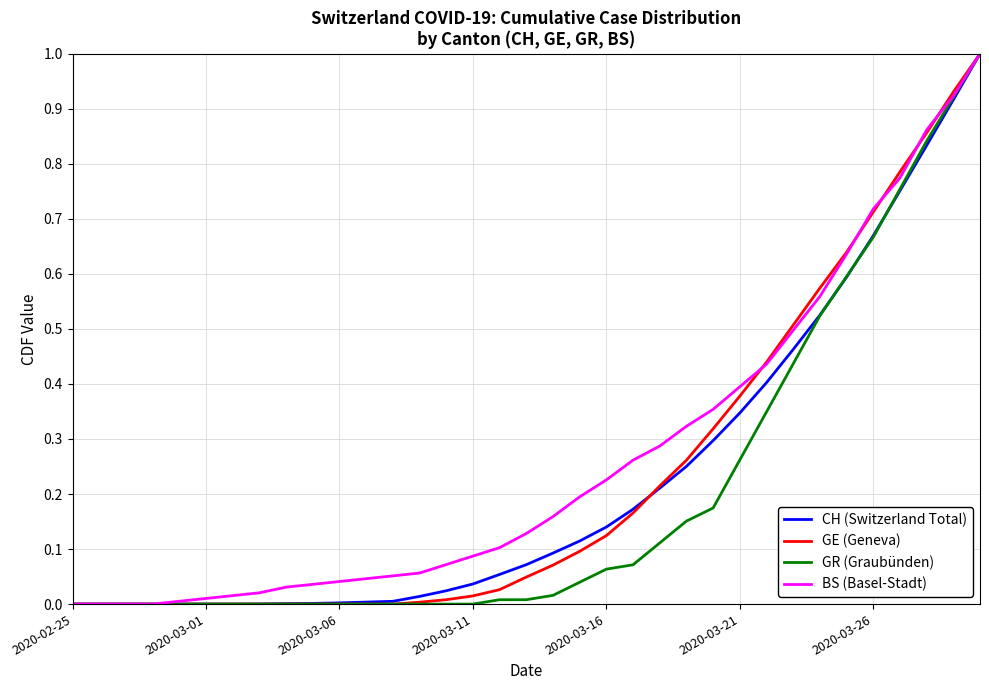

What is the highest value of the CH (Switzerland Total) series?

1.0